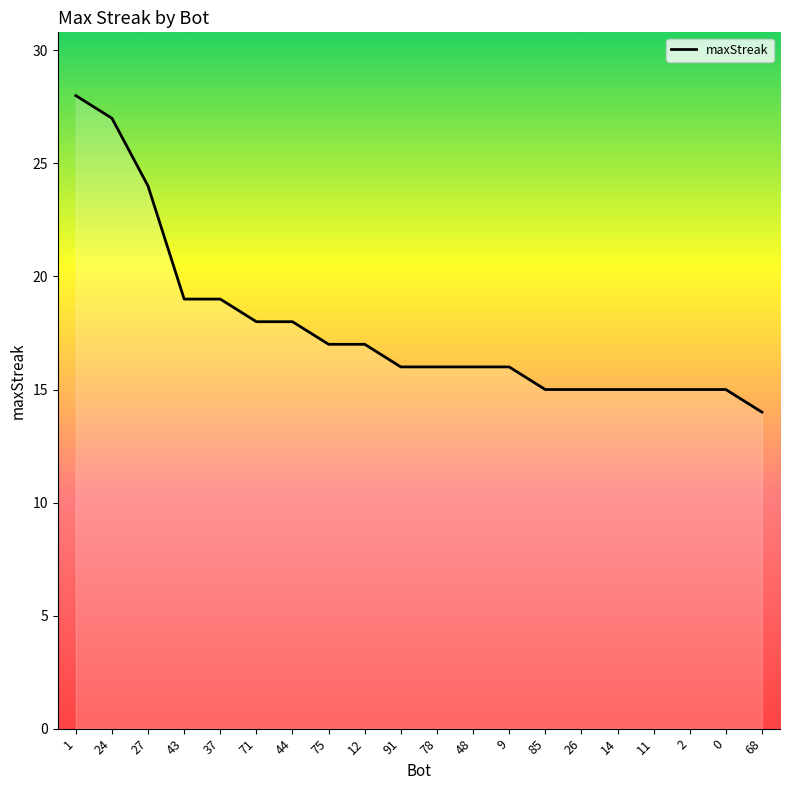

Reading right to left, extract all data points from this chart.

14	15	15	15	15	15	15	16	16	16	16	17	17	18	18	19	19	24	27	28